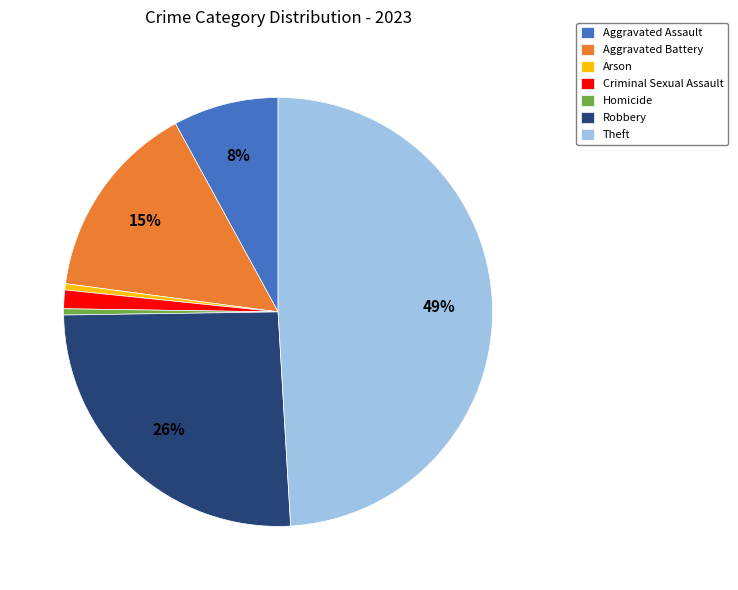

To the nearest percent, what is the combined percentage of Homicide and Aggravated Battery?

15%